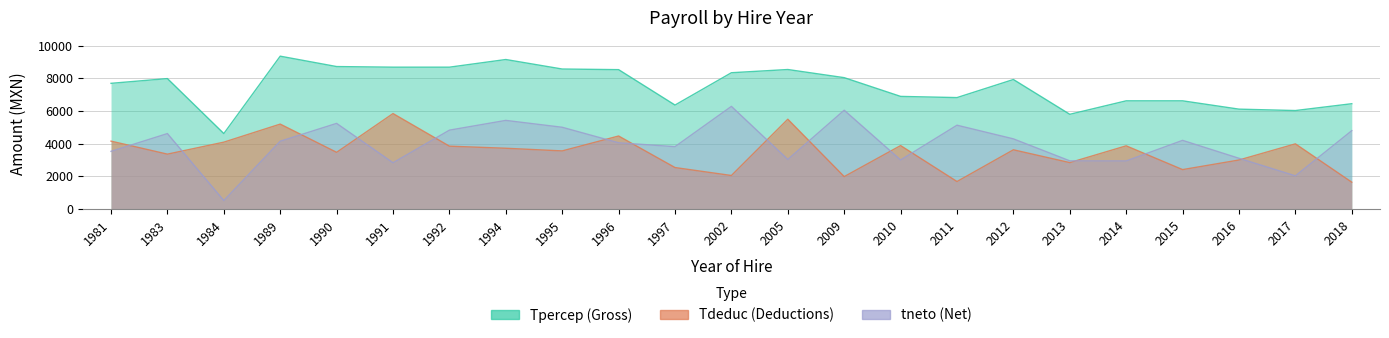

Reading left to right, what are all the values shown in this chart?

Tpercep: 7688.9	7979.8	4619.3	9348.5	8714.2	8676.5	8676.5	9144.8	8563.4	8525.7	6361.4	8337.1	8533.4	8035.5	6890.4	6817.8	7922.4	5796.2	6620.0	6620.0	6111.4	6025.8	6443.5
Tdeduc: 4156.4	3361.4	4094.4	5197.6	3472.6	5841.8	3848.8	3721.1	3559.4	4470.1	2542.4	2056.0	5496.0	1988.9	3885.1	1687.7	3627.2	2844.6	3869.9	2416.5	3003.2	3990.5	1646.6
tneto: 3532.5	4618.4	524.9	4151.0	5241.6	2834.7	4827.7	5423.6	5003.9	4055.5	3819.0	6281.1	3037.3	6046.6	3005.2	5130.1	4295.1	2951.6	2946.2	4203.5	3108.2	2035.3	4796.9